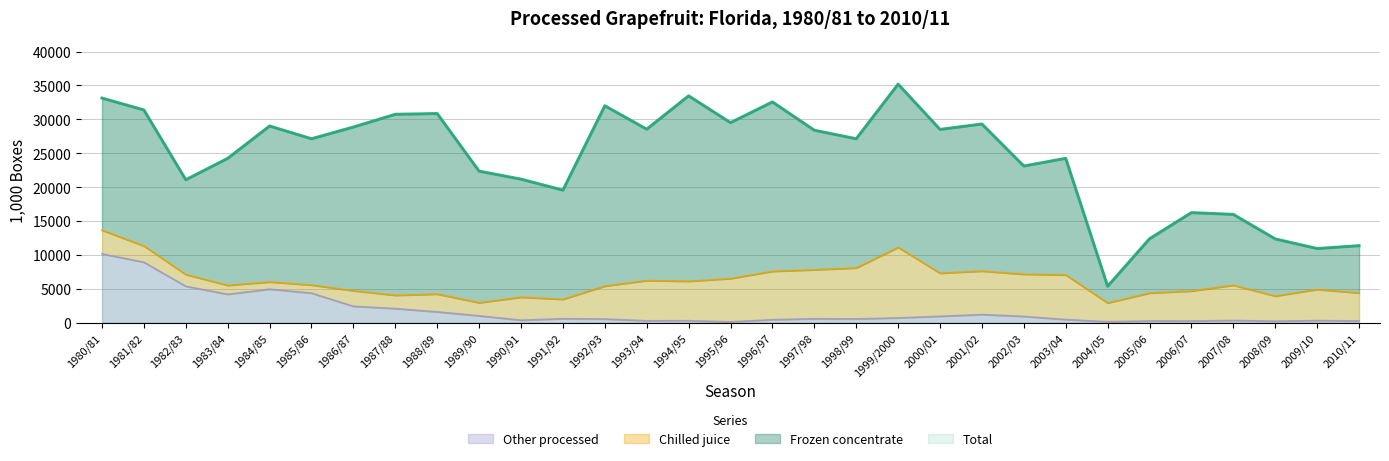

What is the maximum value for Other processed?

10154